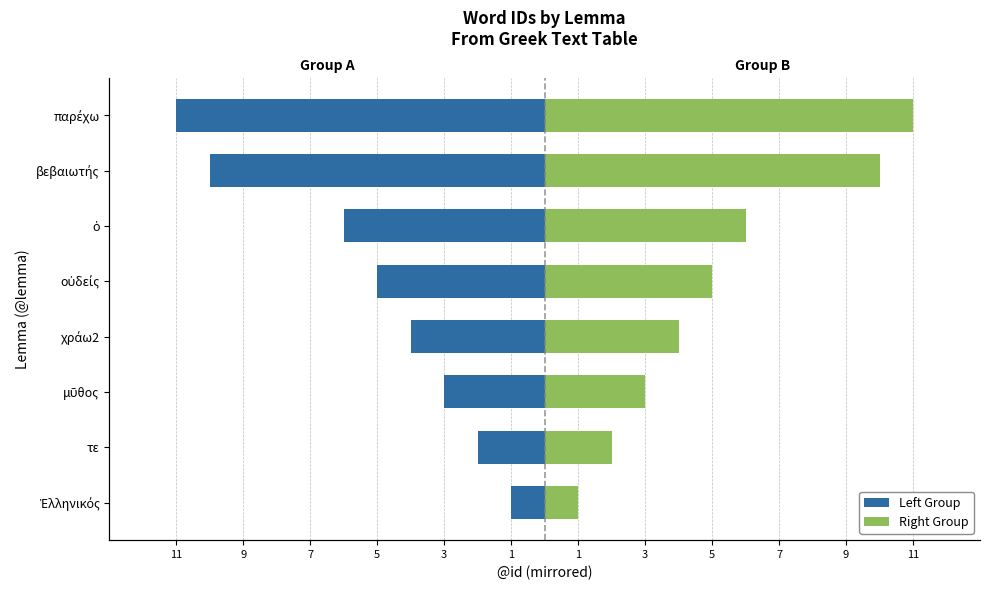

How many bars are there in each group?

2